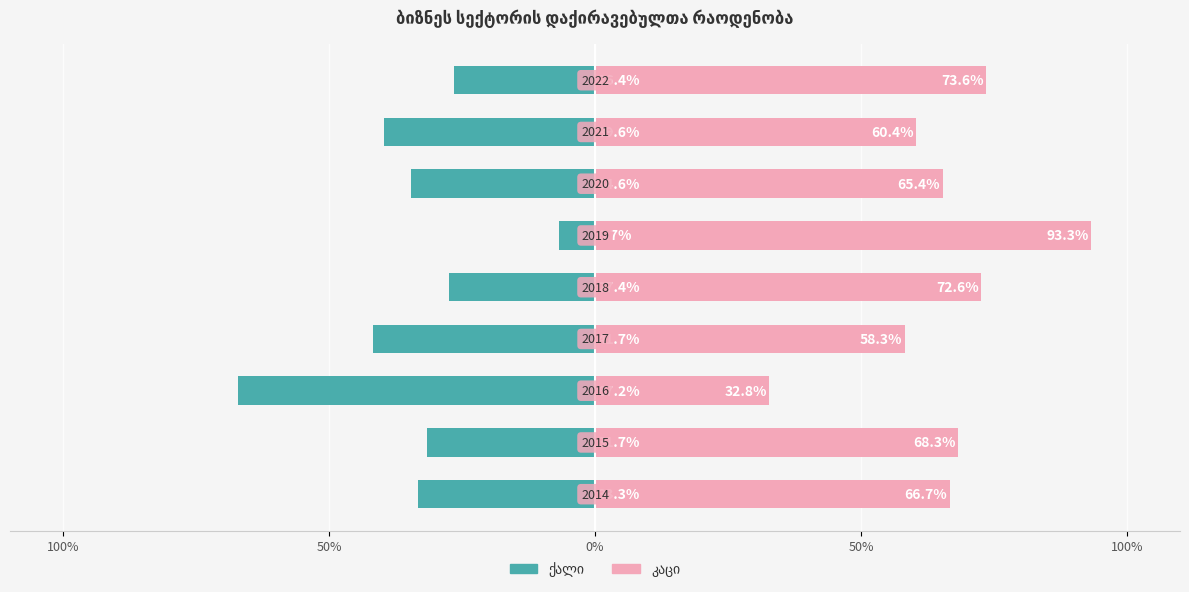

Does the chart contain any negative values?

Yes